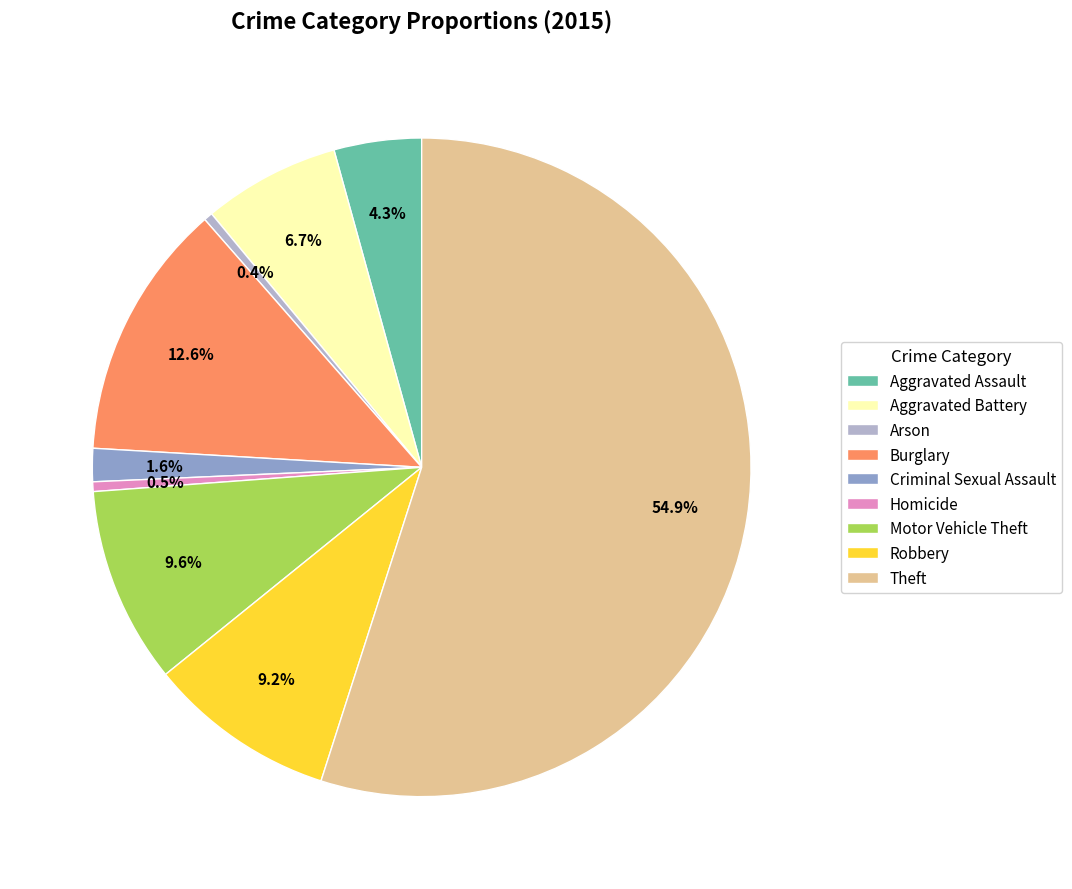

What is the largest slice in the pie chart?

Theft